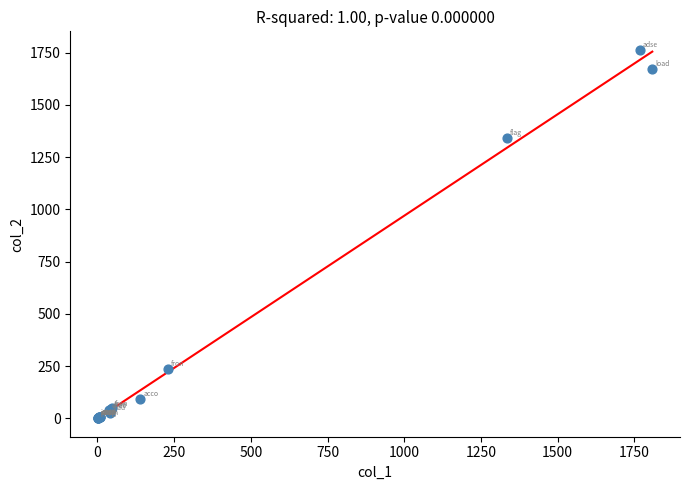

What Y value in the scatter plot is closest to 882?

1341.0